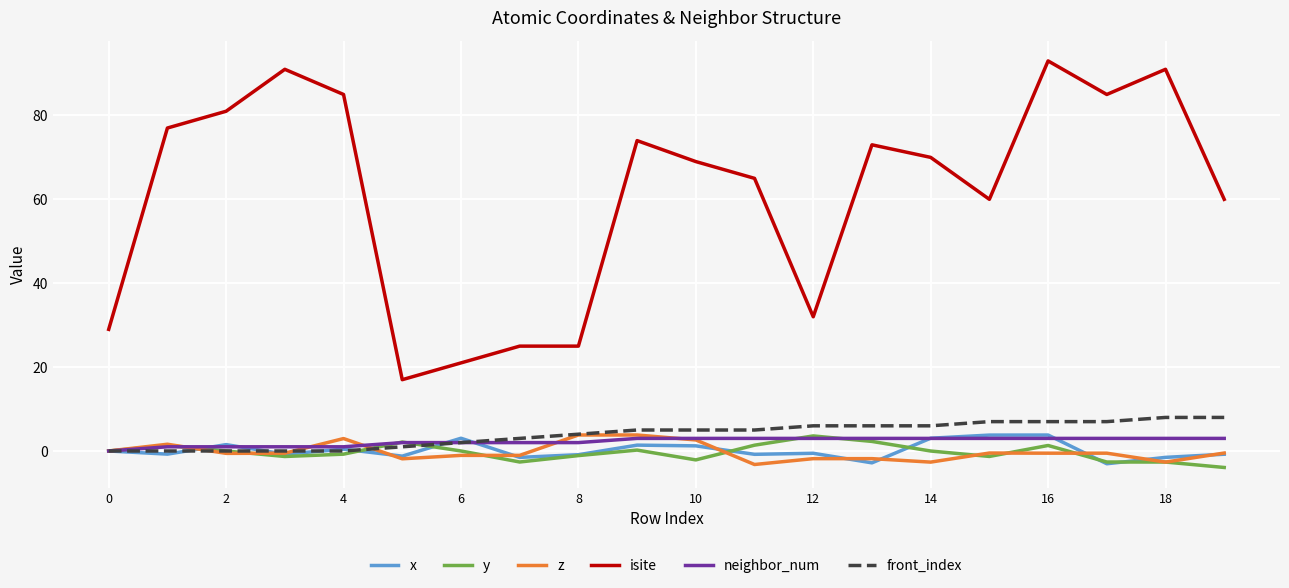

Which series has the widest spread of values?

isite